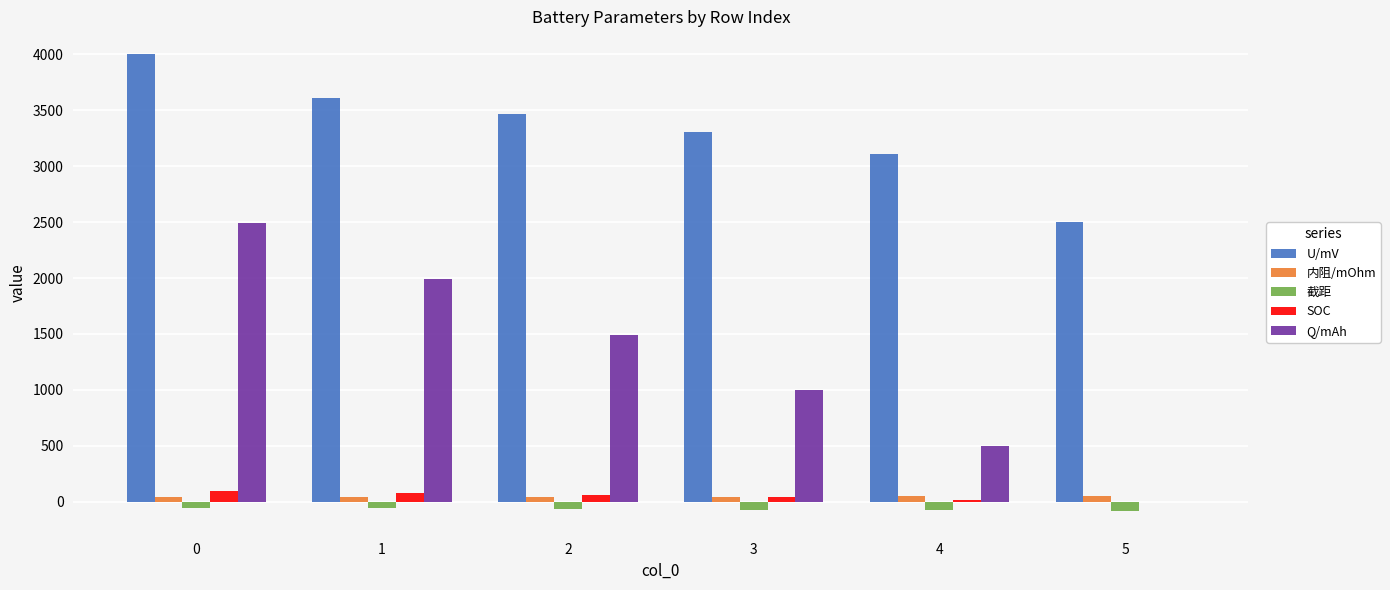

The value of U/mV at 4 is 3112.1. True or false?

True